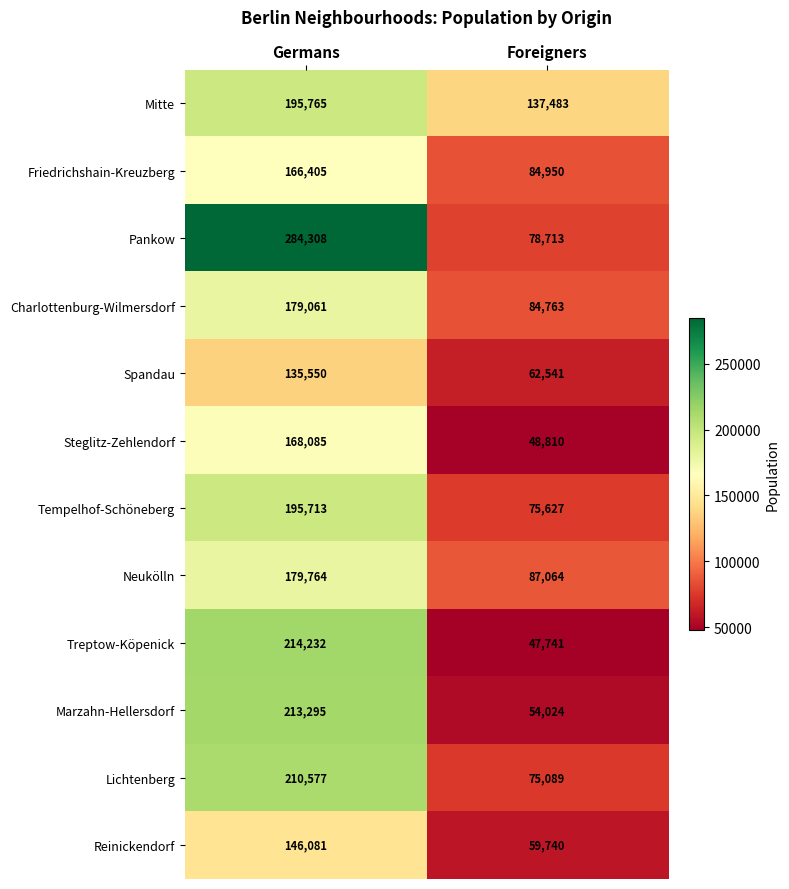

At which label is Steglitz-Zehlendorf closest to 108447?

Foreigners